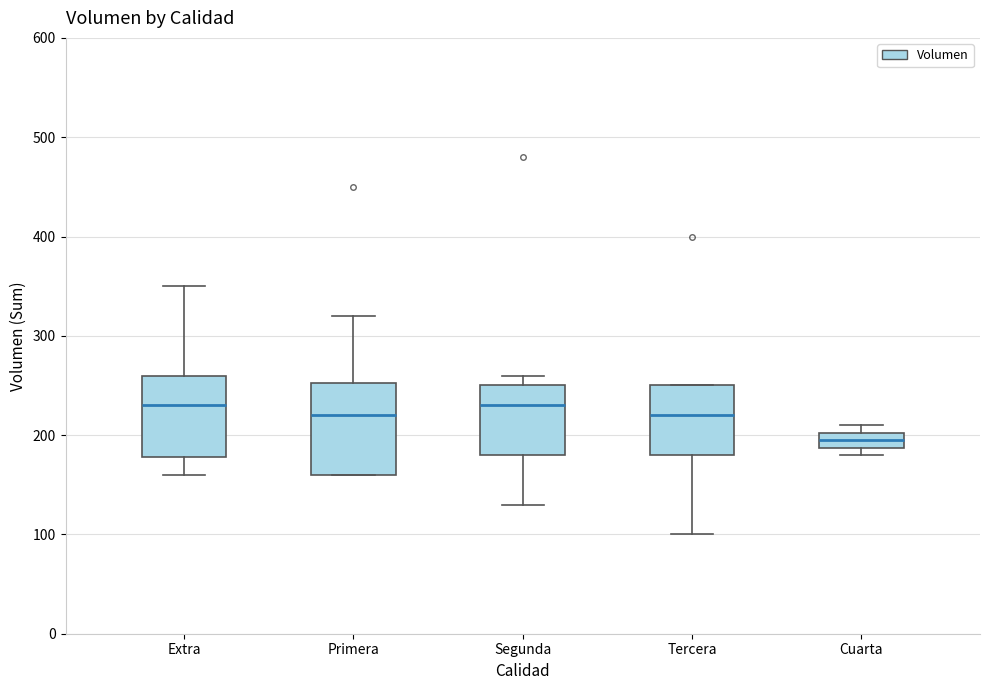

Reading left to right, transcribe this box plot: for each box, give where its median line is, the range the box spans, and where its two whiskers end, as read against the y-axis. The values are not printed on the chart, so give them approximately, as read against the axis.

Extra: median 230, box 180 to 260, whiskers 160 to 350
Primera: median 220, box 160 to 250, whiskers 160 to 320
Segunda: median 230, box 180 to 250, whiskers 130 to 260
Tercera: median 220, box 180 to 250, whiskers 100 to 250
Cuarta: median 200 (inside the box), box 190 to 200, whiskers 180 to 210